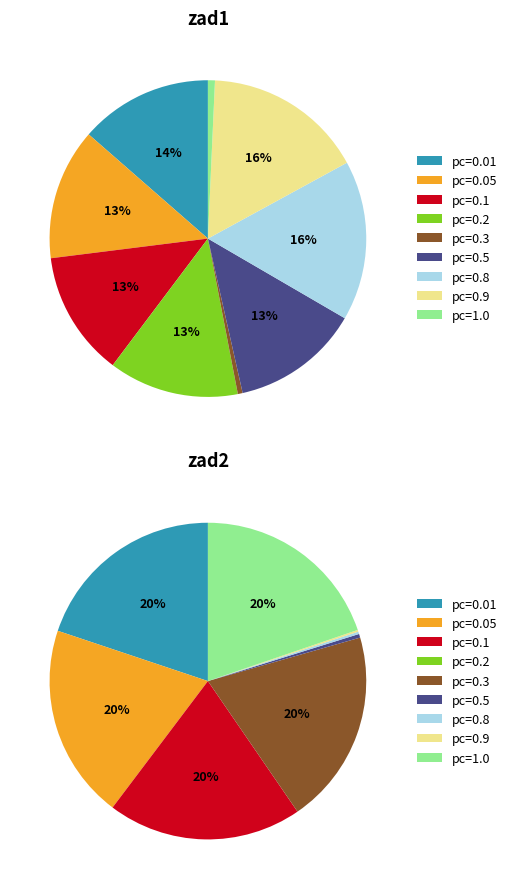

Between 0.3 and 0.2, which is larger?

0.2